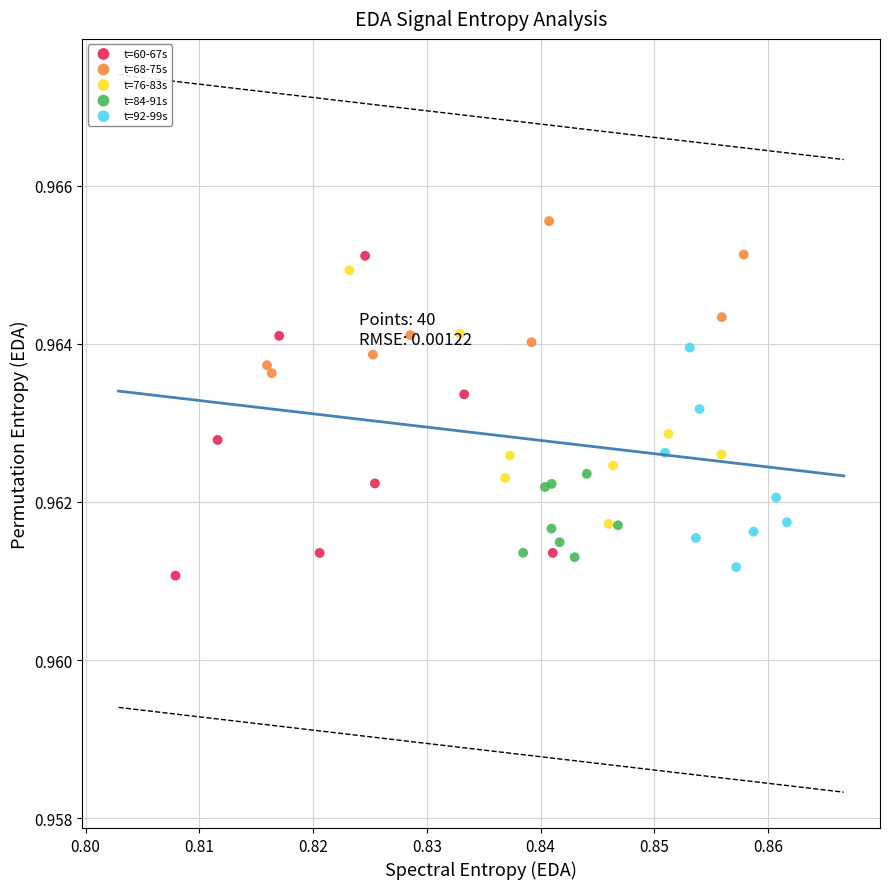

Which series contains the highest Y value?

t=68-75s